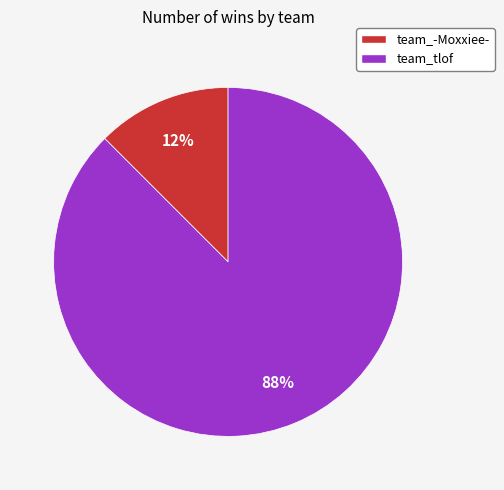

Which slice represents more than half of the pie?

team_tlof